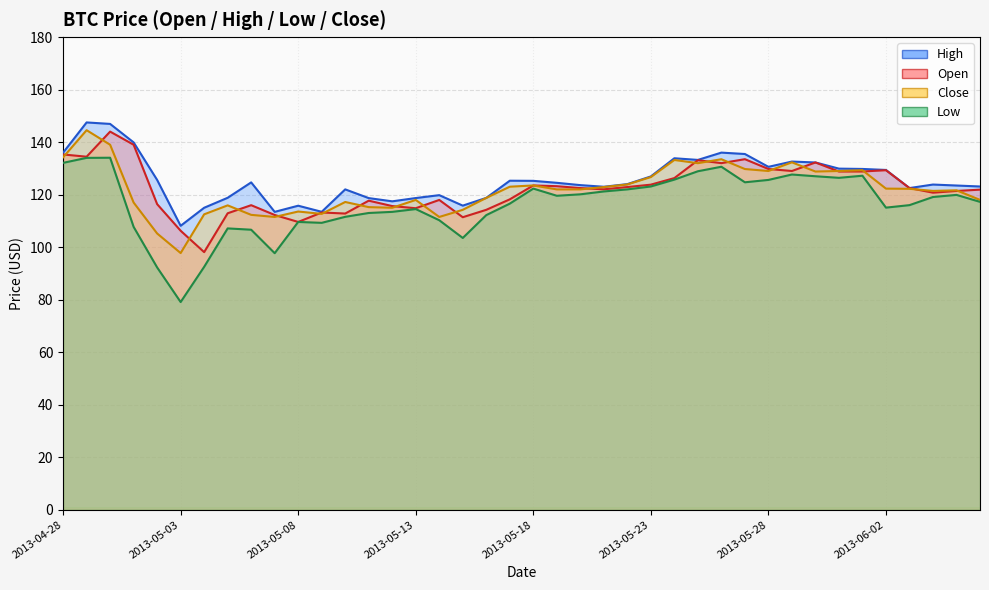

Reading left to right, what are all the values shown in this chart?

Open: 135.3	134.4	144.0	139.0	116.4	106.2	98.1	112.9	116.0	112.2	109.6	113.2	112.8	117.7	115.6	114.8	118.0	111.4	114.2	118.2	123.5	123.2	122.5	122.0	122.9	123.8	126.3	133.1	132.0	133.5	129.8	129.0	132.2	128.8	128.8	129.3	122.5	120.7	121.4	121.9
High: 136.0	147.5	146.9	139.9	125.6	108.1	115.0	118.8	124.7	113.4	115.8	113.5	122.0	118.7	117.5	118.7	119.8	115.8	118.8	125.3	125.2	124.5	123.6	123.0	124.0	126.9	133.8	133.2	136.0	135.5	130.6	132.6	132.2	129.9	129.8	129.4	122.5	123.8	123.5	123.1
Low: 132.1	134.0	134.1	107.7	92.3	79.1	92.5	107.1	106.6	97.7	109.6	109.3	111.5	113.0	113.4	114.5	110.2	103.5	112.2	116.6	122.3	119.6	120.1	121.2	122.0	123.1	125.7	128.9	130.6	124.7	125.6	127.7	127.0	126.4	127.2	115.0	116.0	119.1	119.9	117.2
Close: 134.2	144.5	139.0	117.0	105.2	97.8	112.5	115.9	112.3	111.5	113.6	112.7	117.2	115.2	115.0	118.0	111.5	114.2	118.8	123.0	123.5	122.0	122.0	122.9	123.9	126.7	133.2	132.0	133.5	129.8	129.0	132.3	128.8	129.0	129.3	122.3	122.2	121.4	121.7	118.0